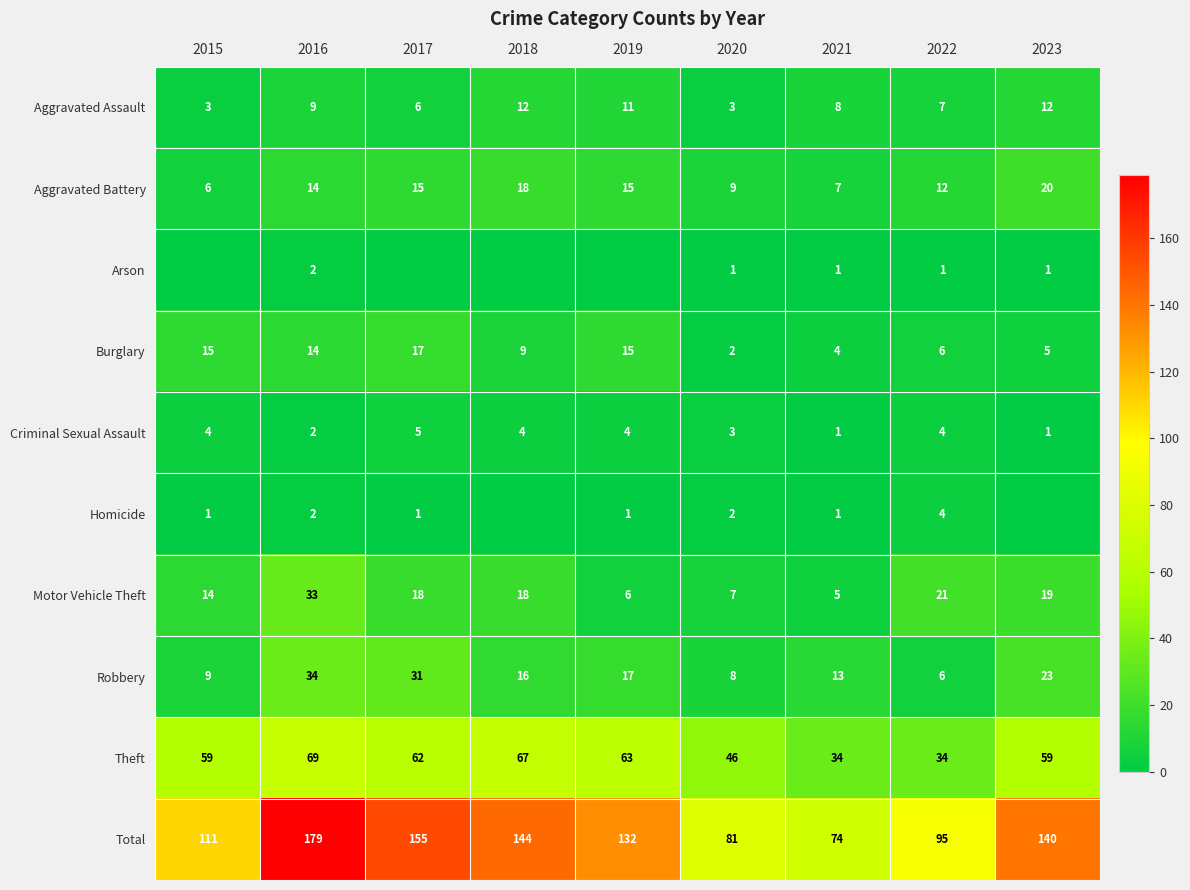

How many Aggravated Assault values are between 6 and 11?

5